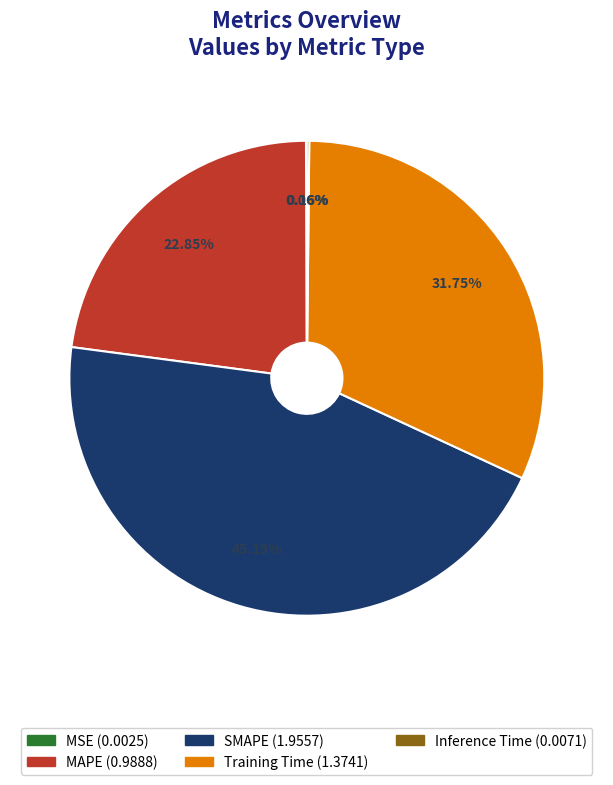

Which category has the biggest portion of the pie?

SMAPE